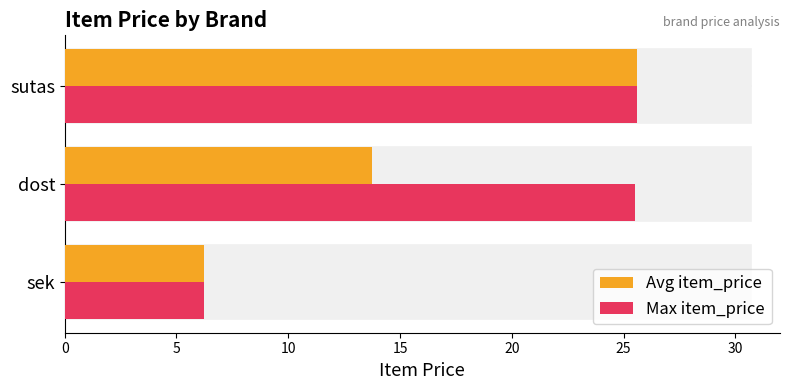

What are all the series names shown in the legend?

Avg item_price, Max item_price